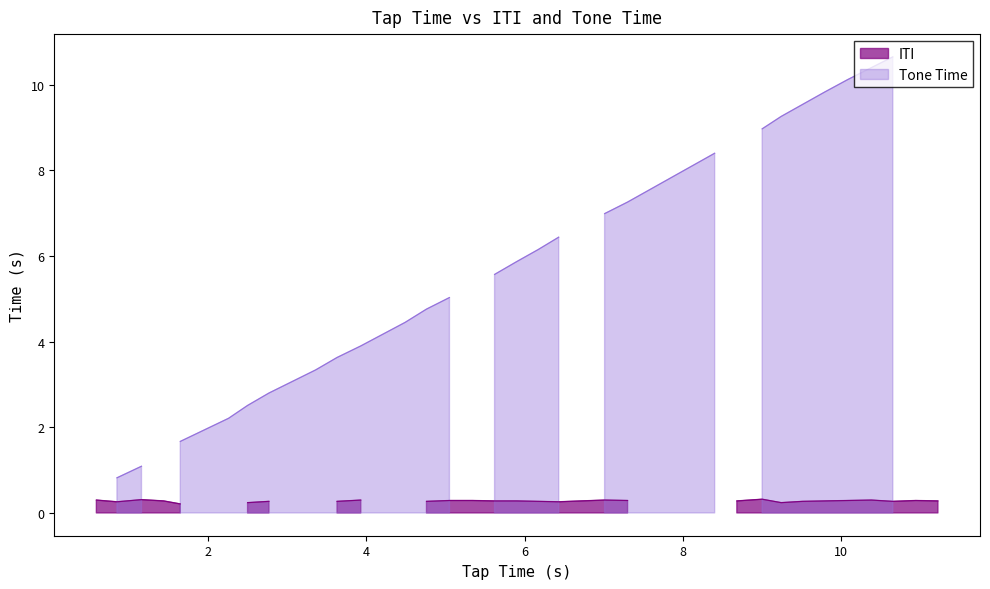

Reading left to right, transcribe all the data shown in this chart.

0.6	0.8	1.2	1.4	1.6	2.3	2.5	2.8	3.4	3.6	3.9	4.5	4.8	5.0	5.3	5.6	5.9	6.2	6.4	6.7	7.0	7.3	8.4	8.7	9.0	9.2	9.5	9.8	10.1	10.4	10.7	10.9	11.2